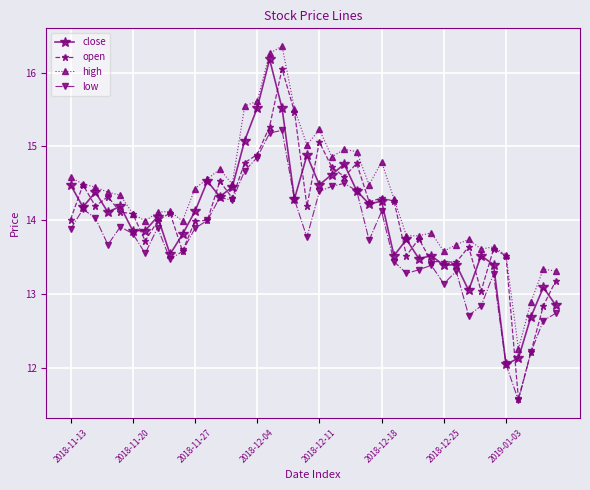

In low, how many points are higher than both neighbors (excluding endpoints)?

10